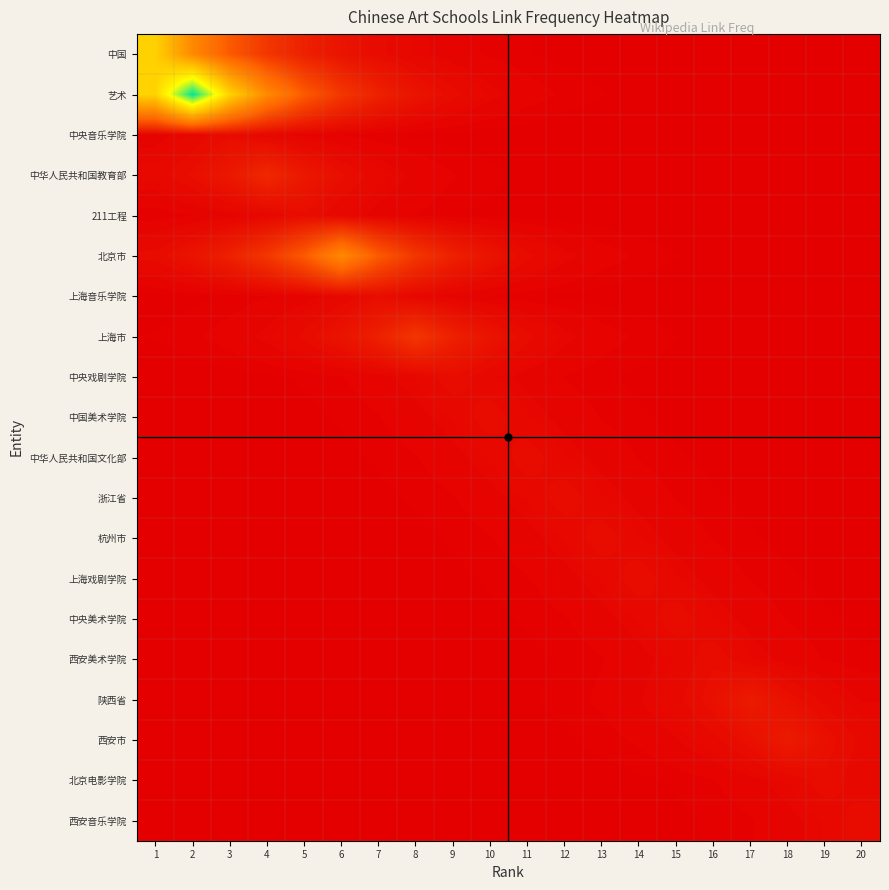

Rank the series at 8 from highest to lowest value.

北京市, 上海市, 艺术, 上海音乐学院, 中央戏剧学院, 中国, 中华人民共和国教育部, 中国美术学院, 211工程, 中华人民共和国文化部, 浙江省, 中央音乐学院, 杭州市, 上海戏剧学院, 中央美术学院, 陕西省, 西安美术学院, 西安市, 北京电影学院, 西安音乐学院